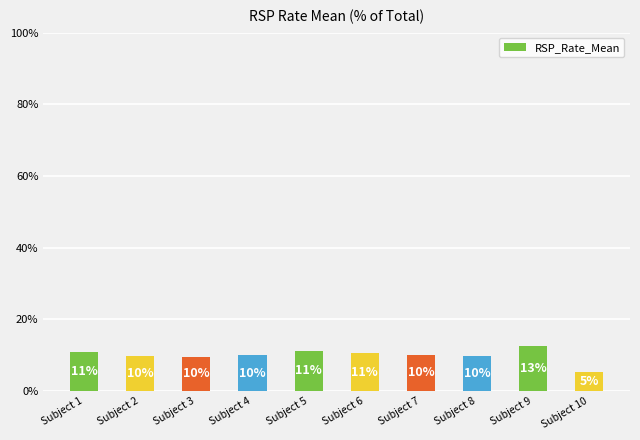

How many values exceed 10?

5